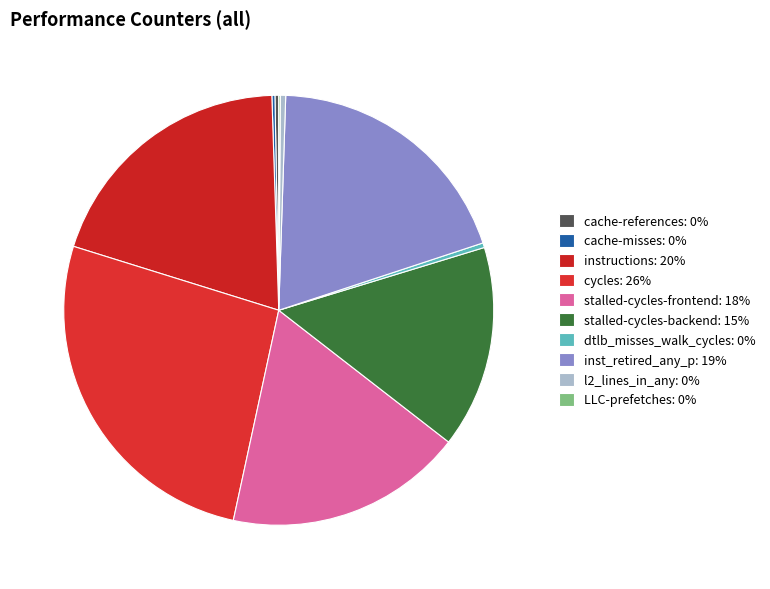

Count the number of slices in the pie.

10